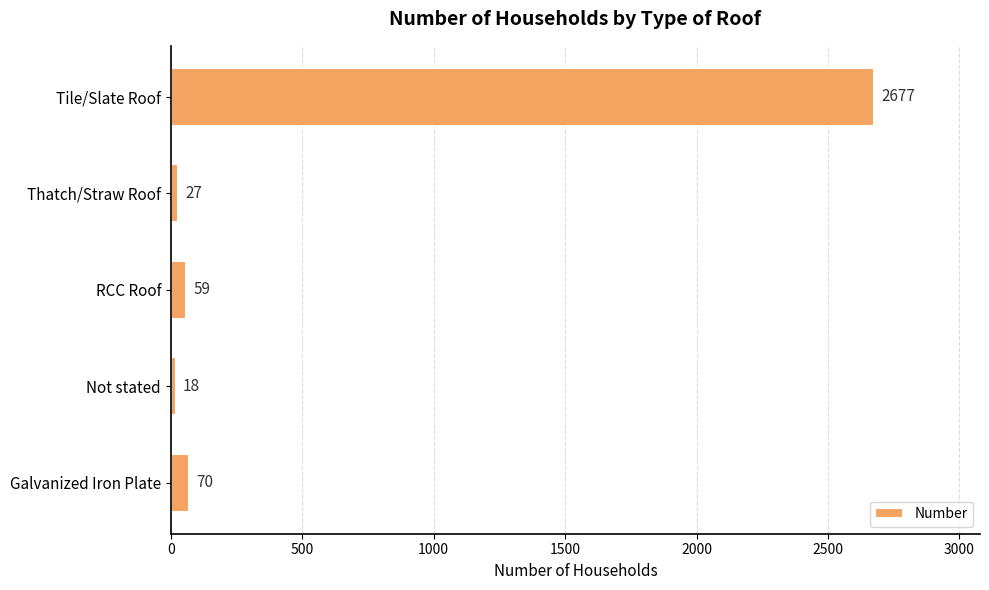

How many distinct data groups are displayed?

1